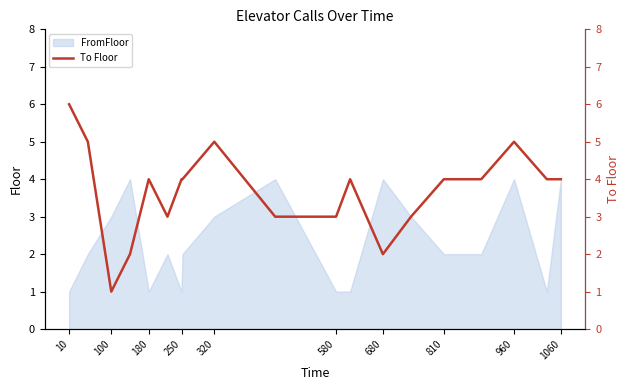

Is it true that FromFloor equals 5 at 960?

False